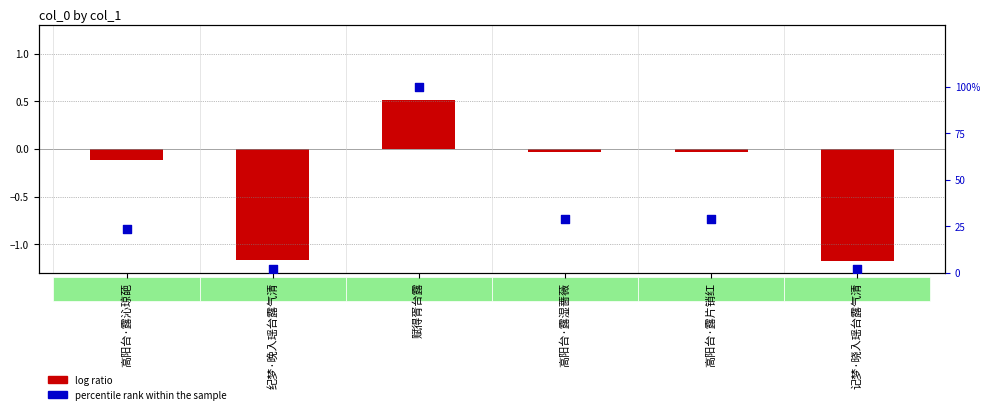

What are all the series names shown in the legend?

log ratio, percentile rank within the sample